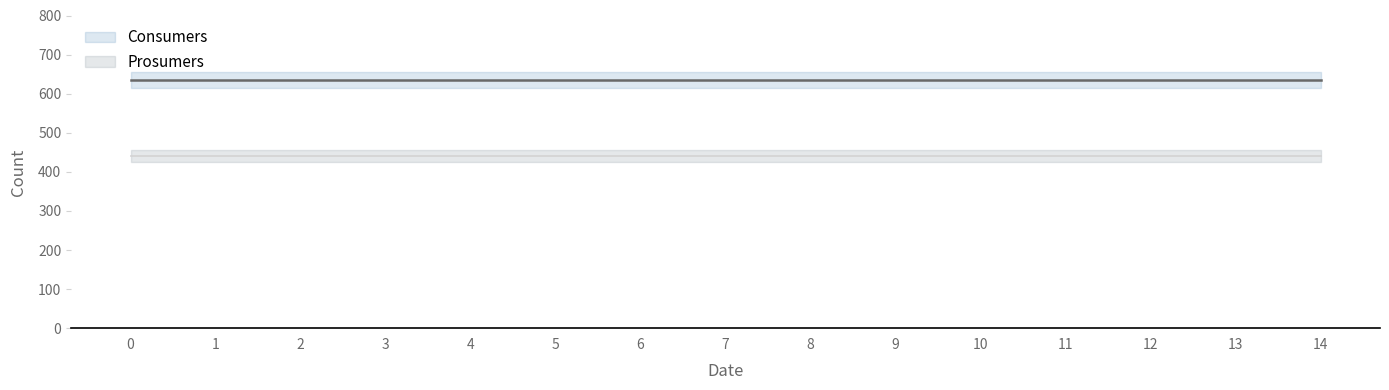

What is the value of the Prosumers point at the 13th from the left?

440